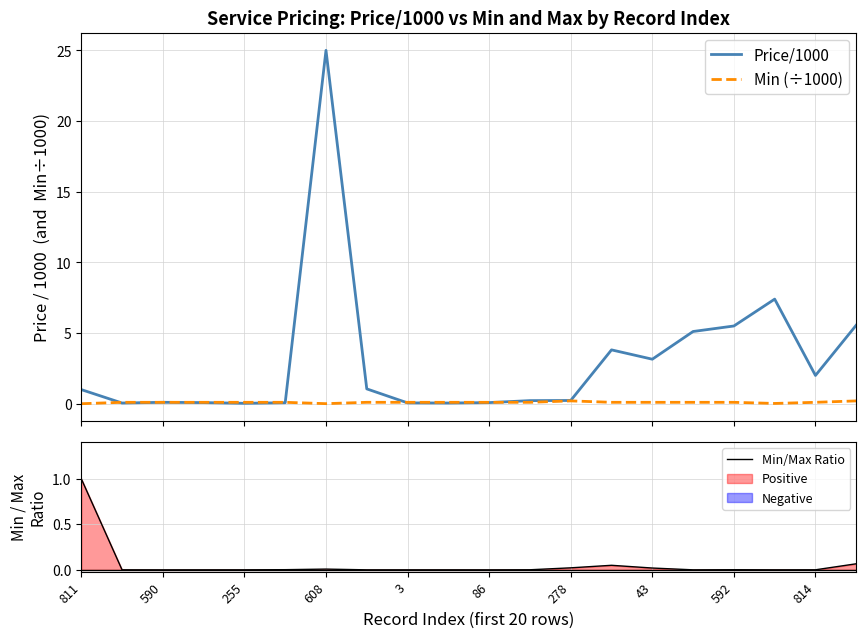

What is the difference between the maximum and minimum values in the Price/1000 series?

25.0